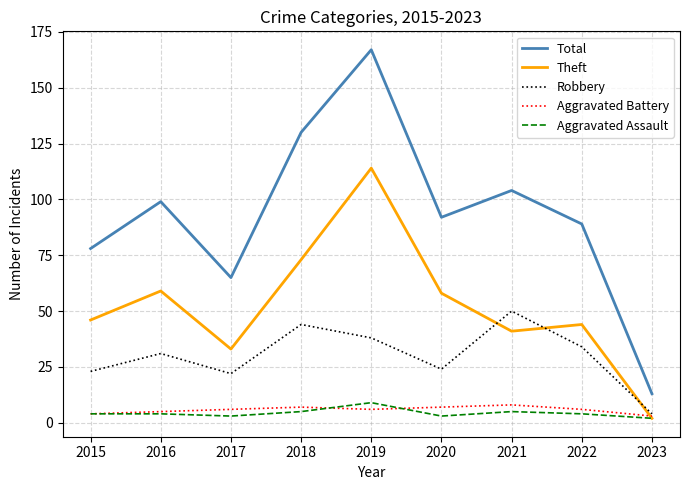

What is the approximate value of Aggravated Assault at 2015?

4